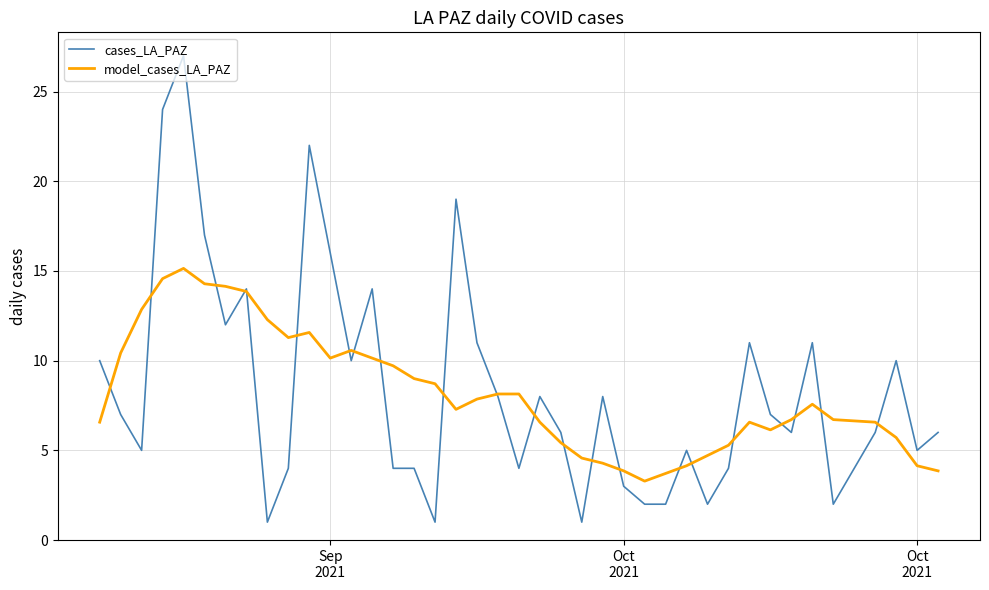

What is the minimum value shown in the chart?

1.0